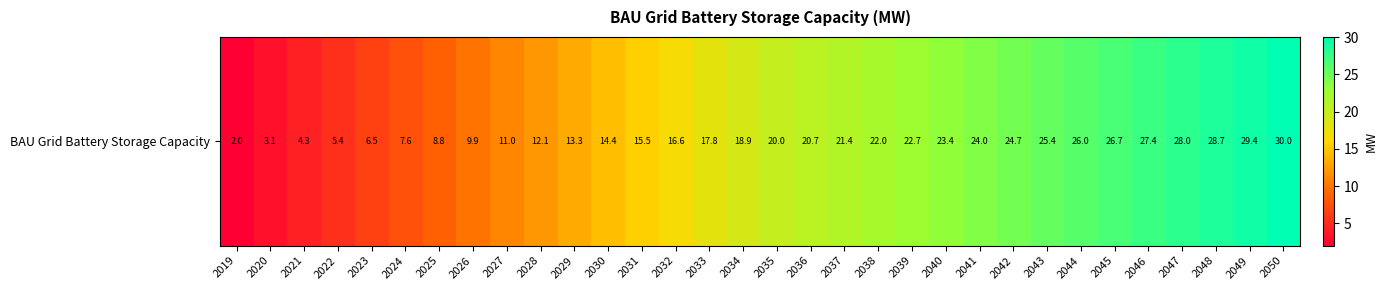

Which label corresponds to the smallest value in the chart?

2019